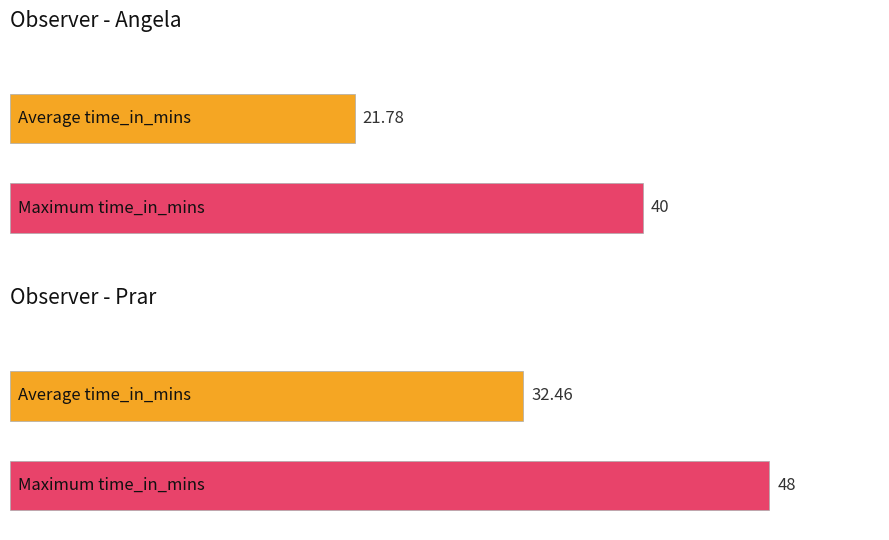

The value of Average time_in_mins at Other is 31.6. True or false?

False